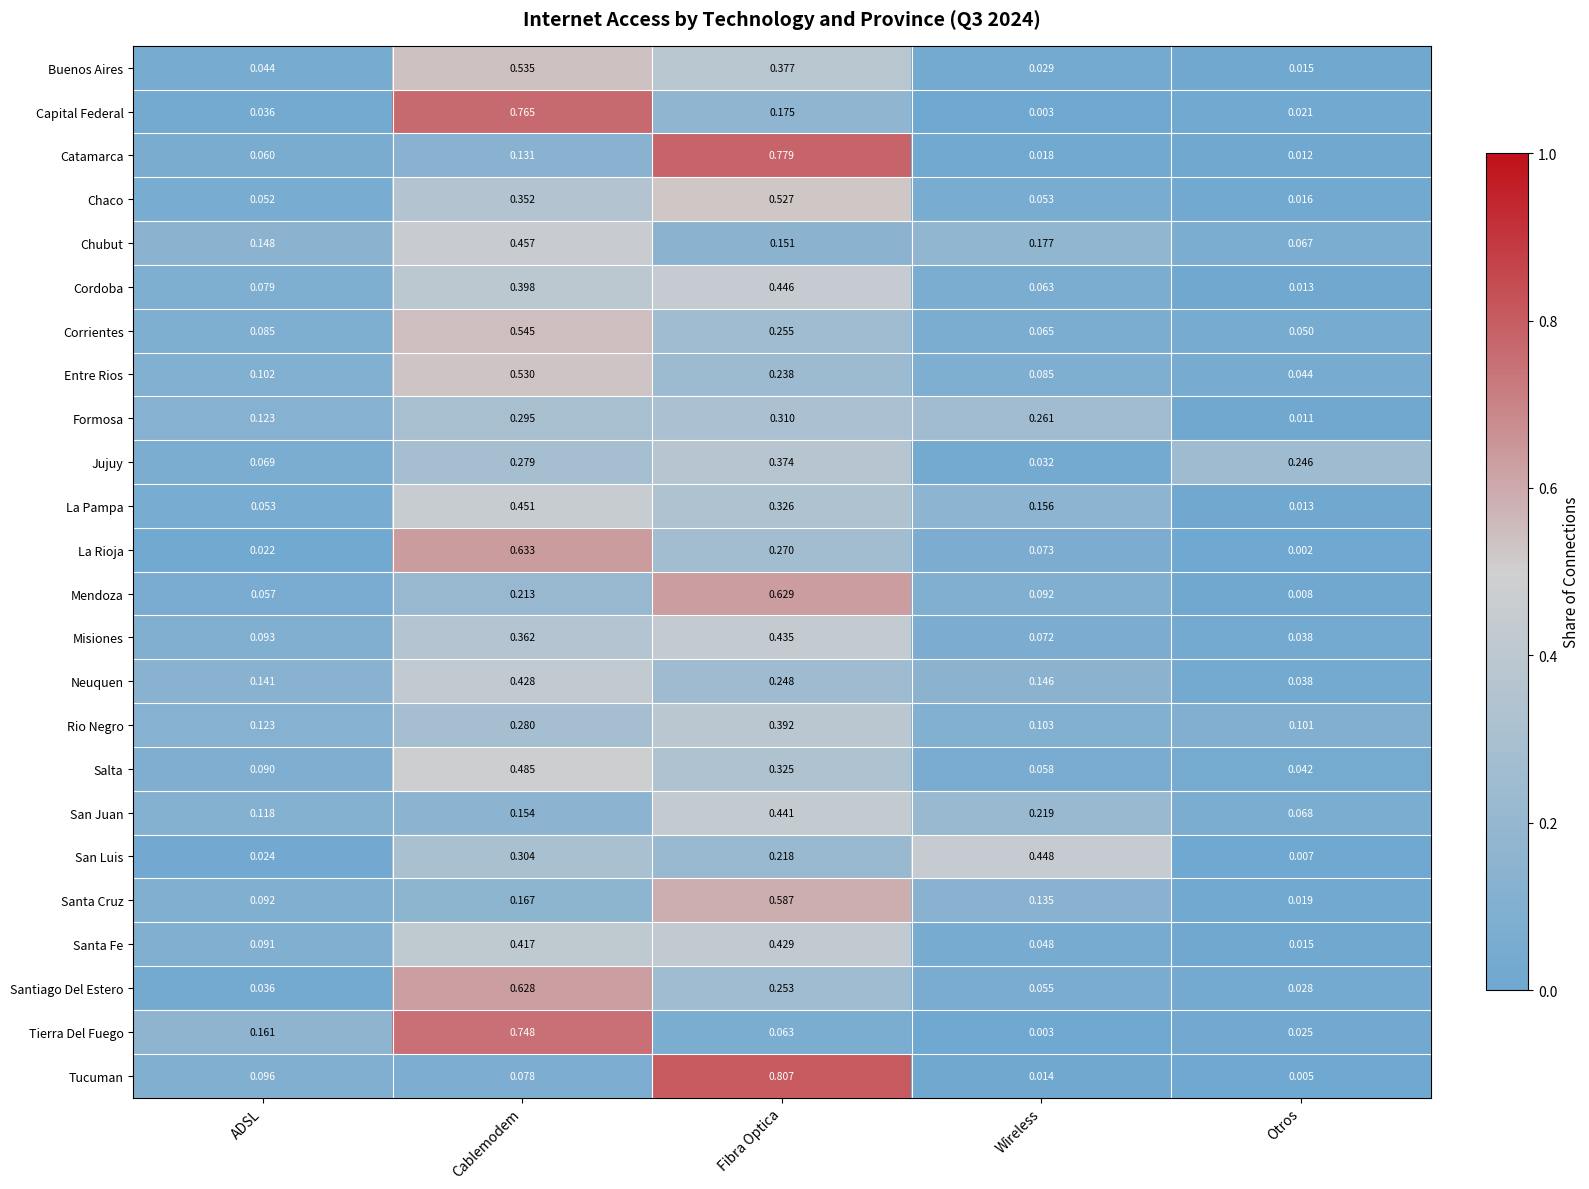

At which category does the chart reach its peak across all series?

Fibra Optica